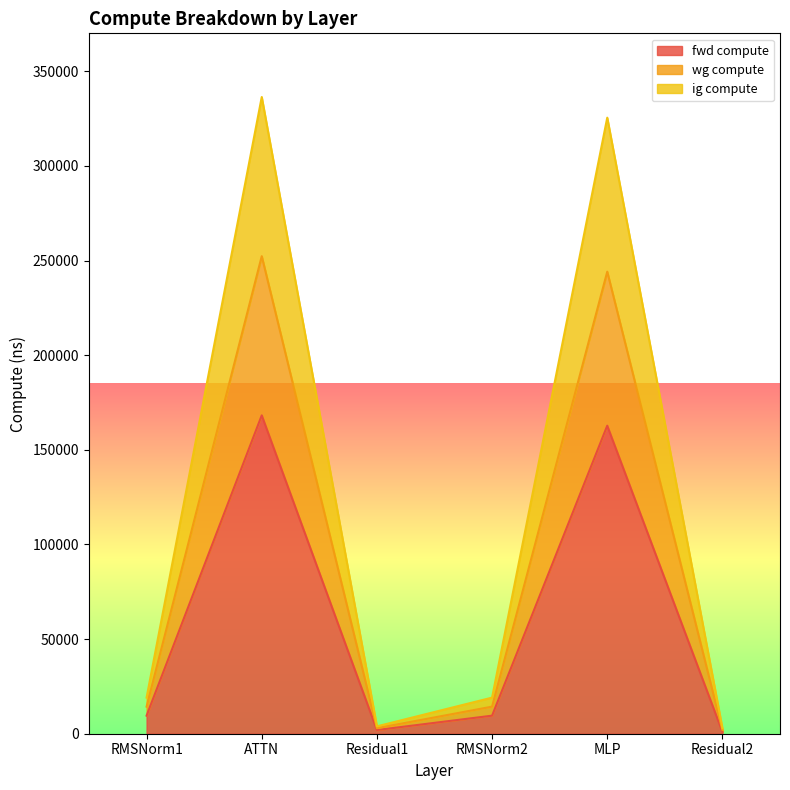

True or false: ig compute and wg compute intersect in this chart.

False